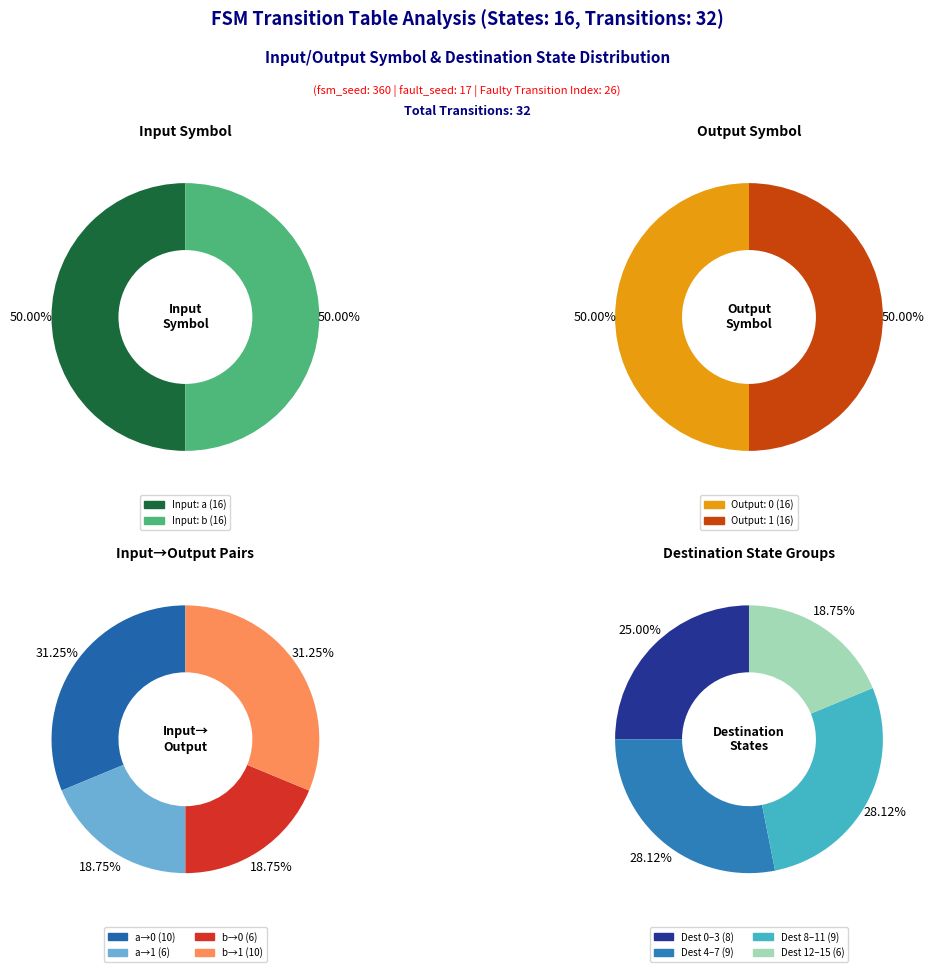

What is the largest slice in the pie chart?

a->0